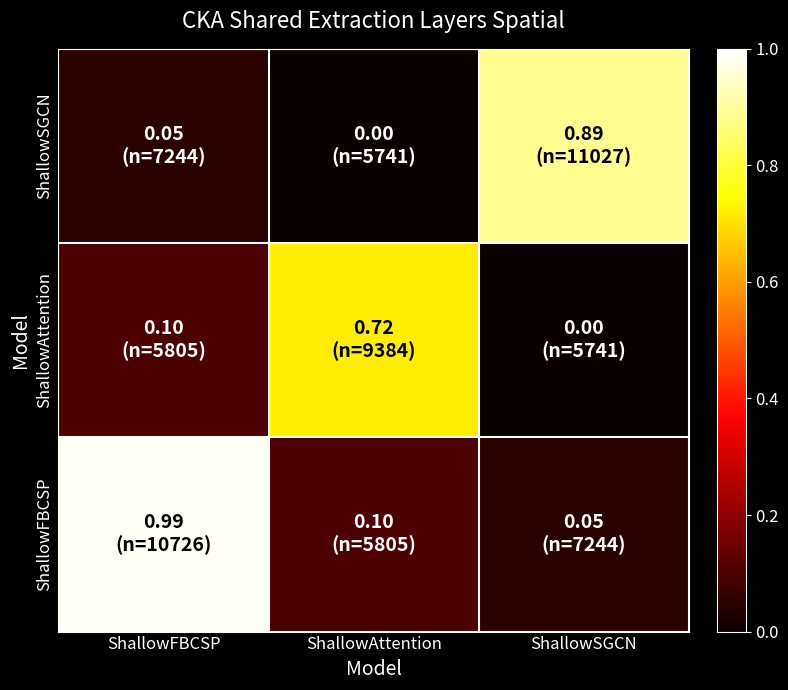

List the series in order of their overall mean, lowest first.

ShallowAttention, ShallowSGCN, ShallowFBCSP